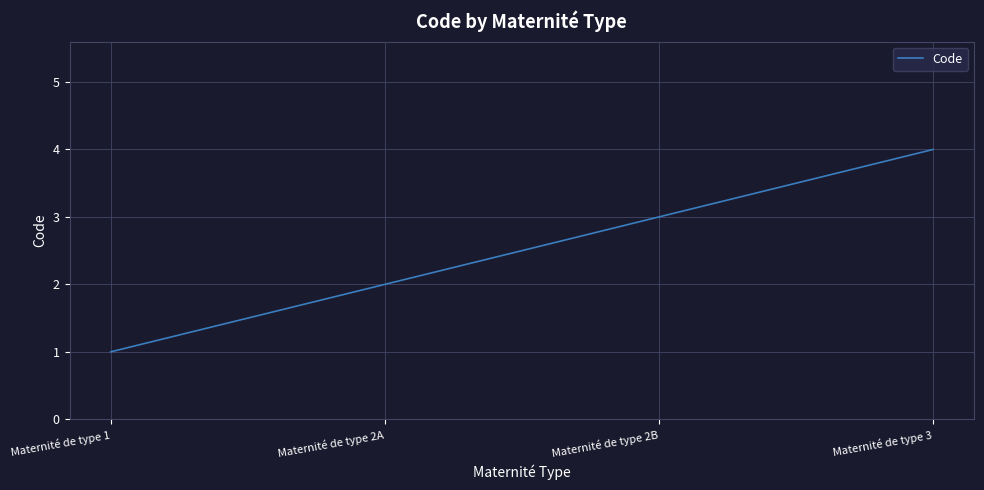

What is the maximum value shown in the chart?

4